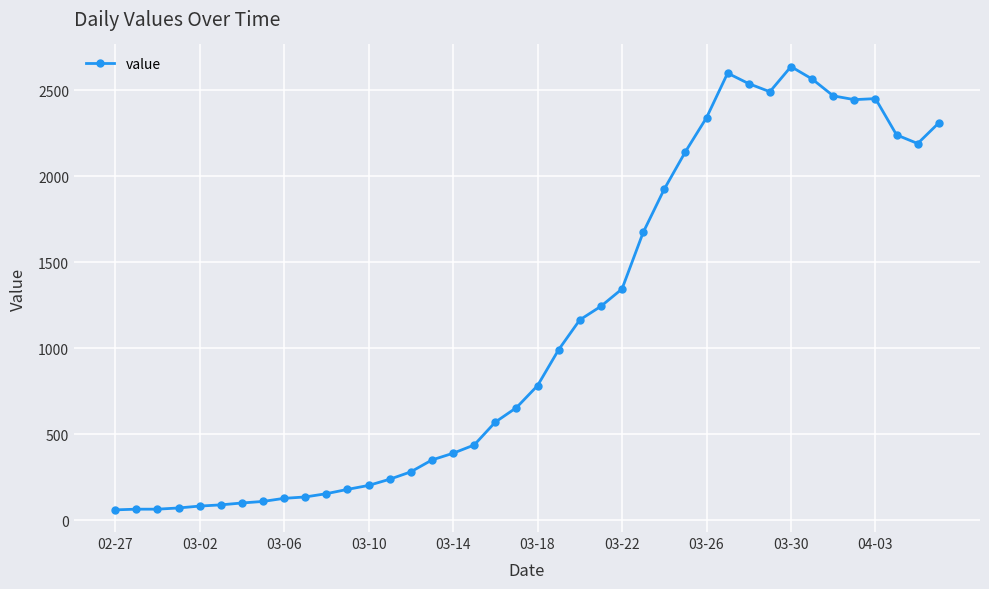

What is the minimum value shown in the chart?

61